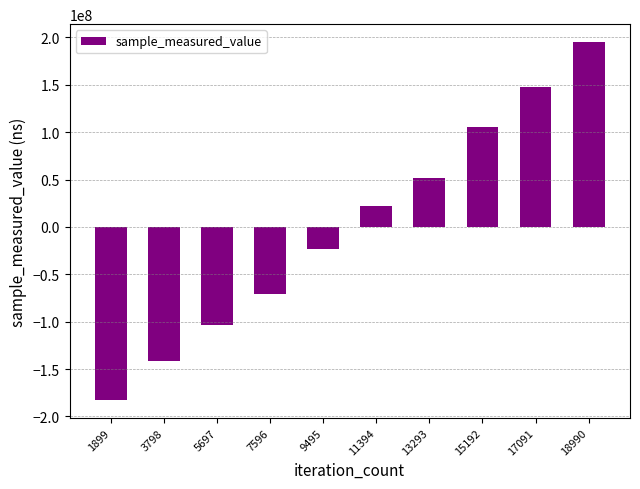

List the labels in order of value, largest first.

18990, 17091, 15192, 13293, 11394, 9495, 7596, 5697, 3798, 1899